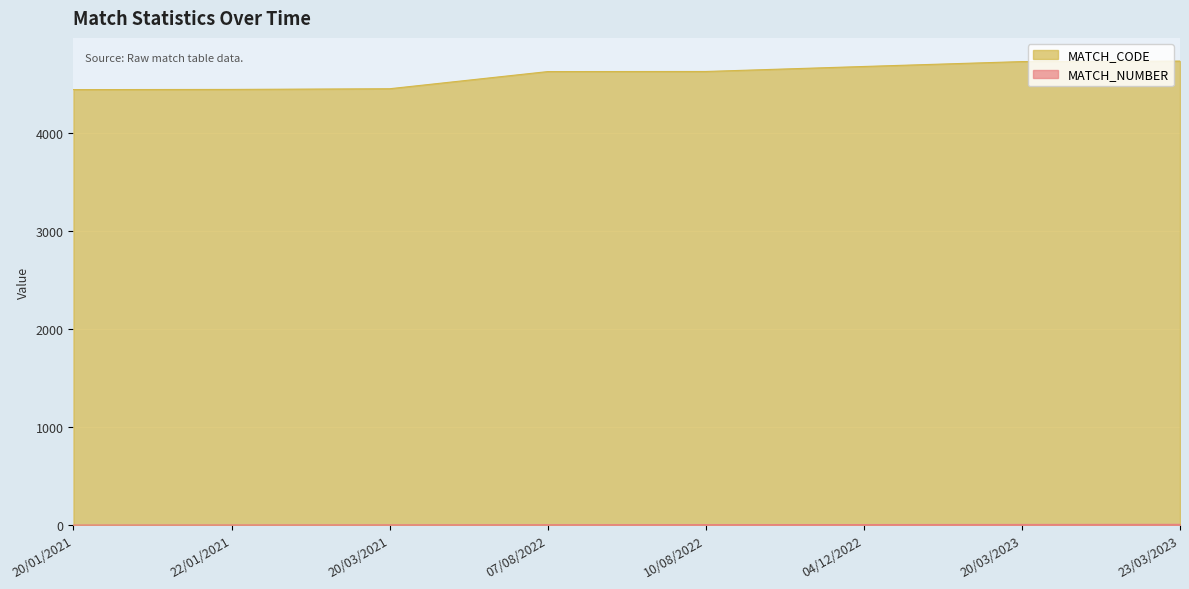

At how many categories does at least one series exceed 27?

8